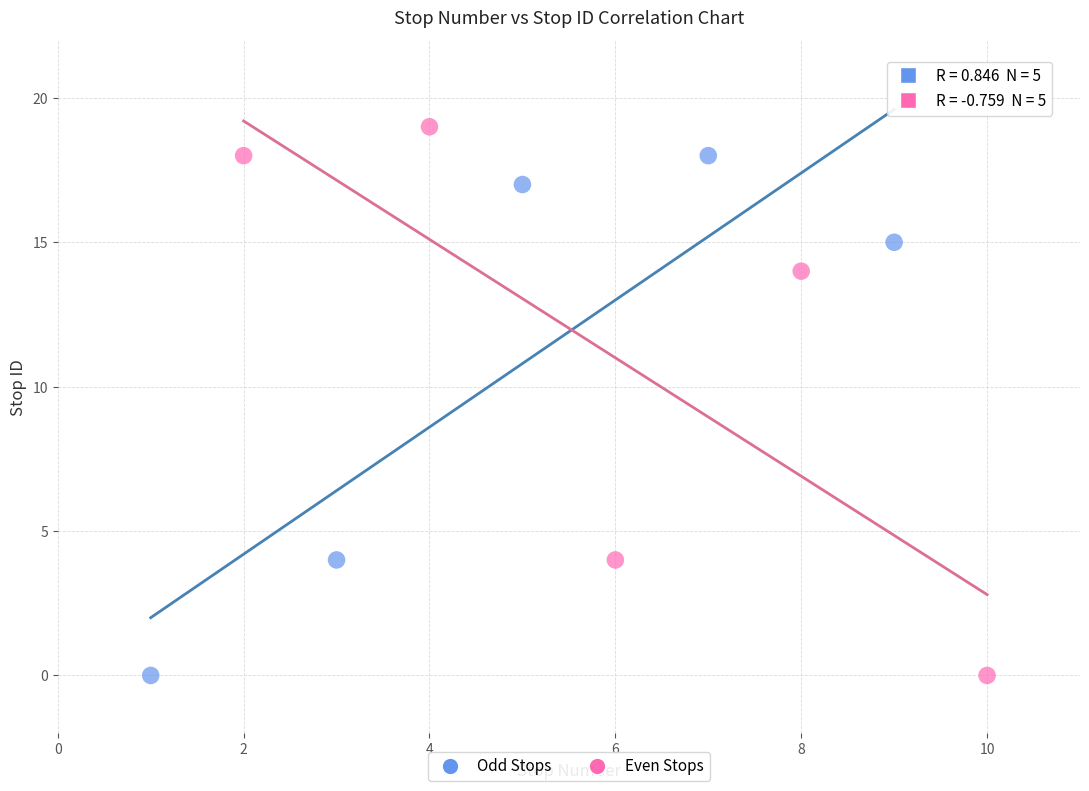

Which series contains the highest Y value?

Even Stops